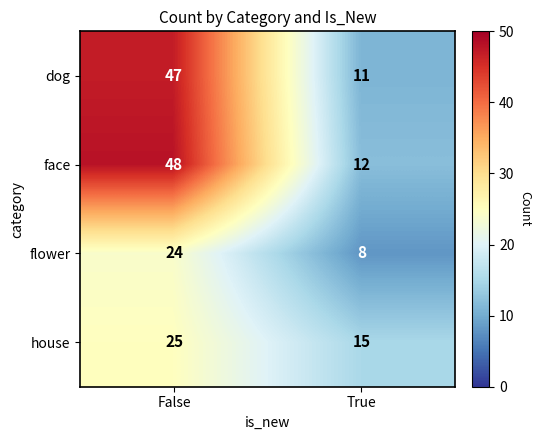

What is the sum of the dog values at False and True?

58